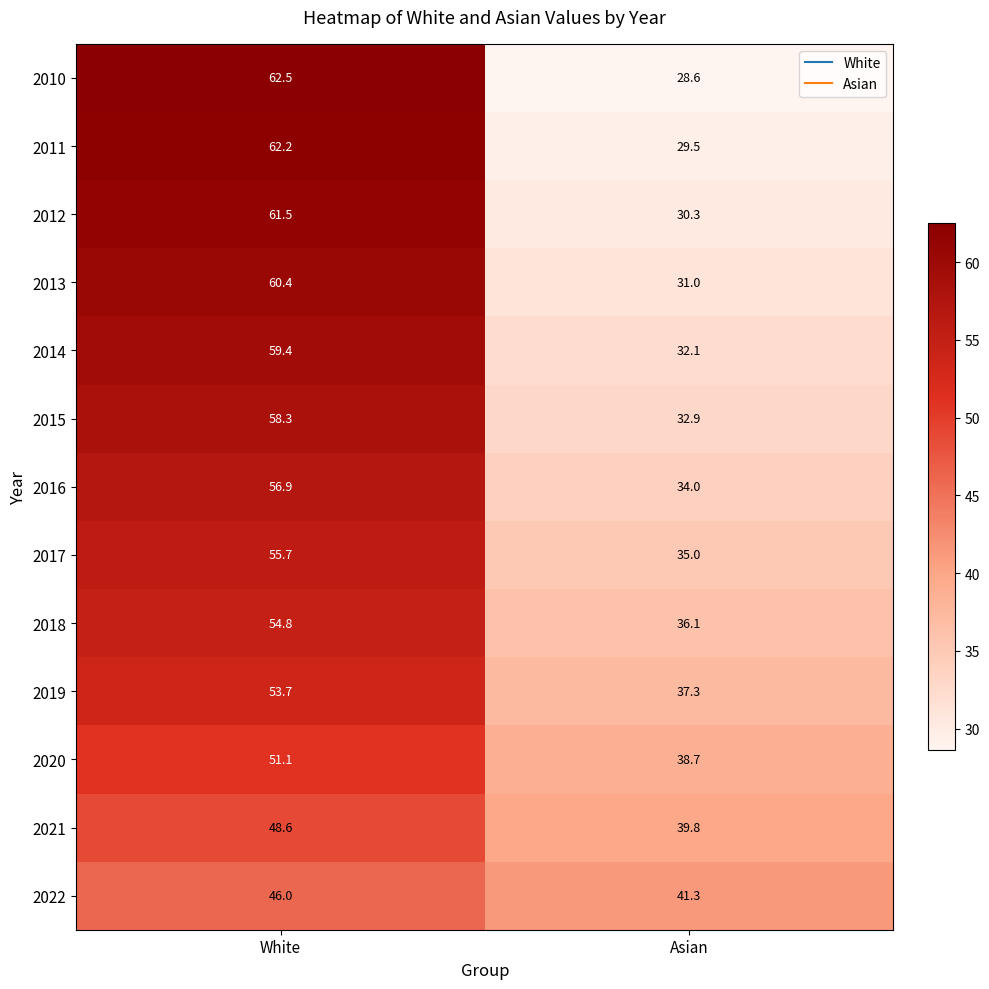

List the series in order of their peak value, highest first.

2010, 2011, 2012, 2013, 2014, 2015, 2016, 2017, 2018, 2019, 2020, 2021, 2022